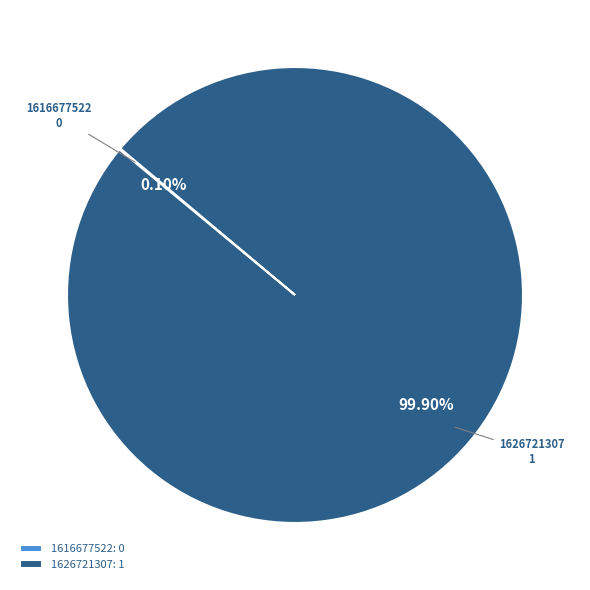

Is there a majority slice in this chart?

Yes